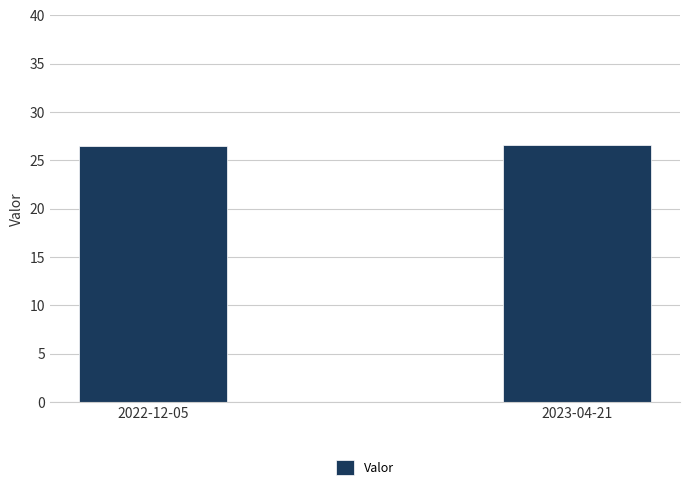

What is the sum of all values?

53.0